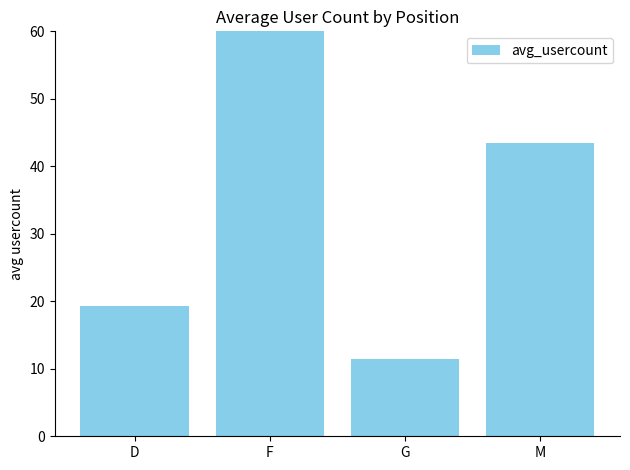

The chart shows a value of 19.3 at D. True or false?

True